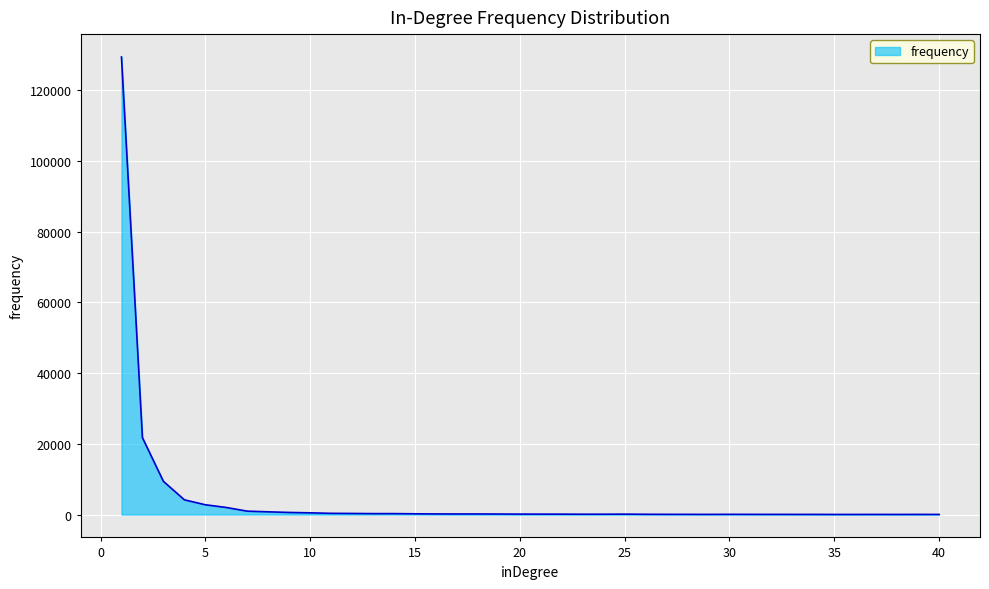

What is the greatest value displayed?

129351